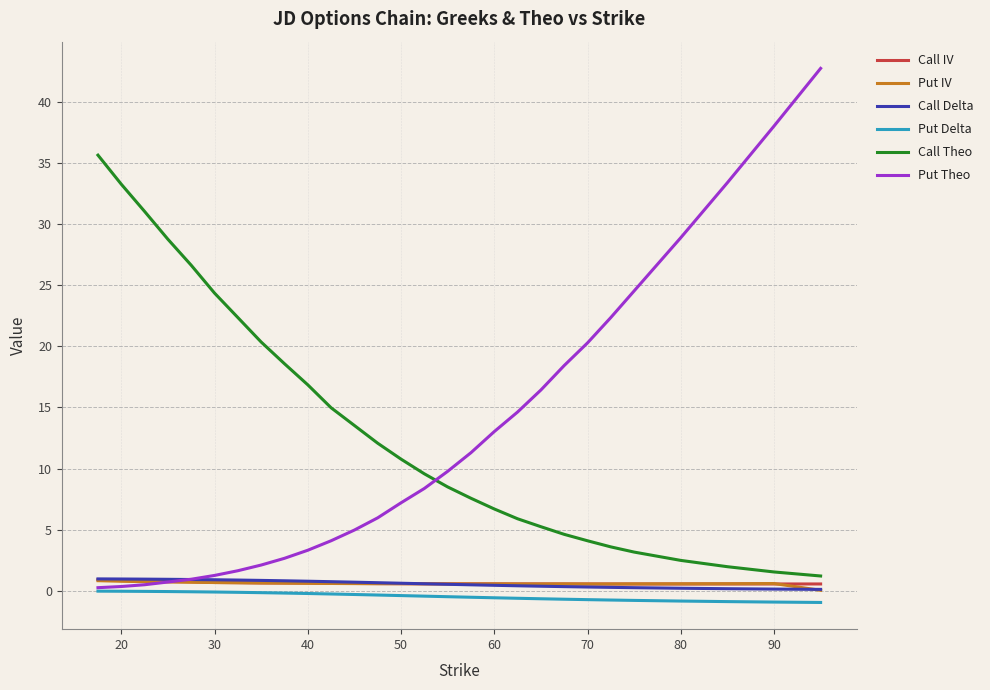

Which series has the largest total across all categories?

Call Theo